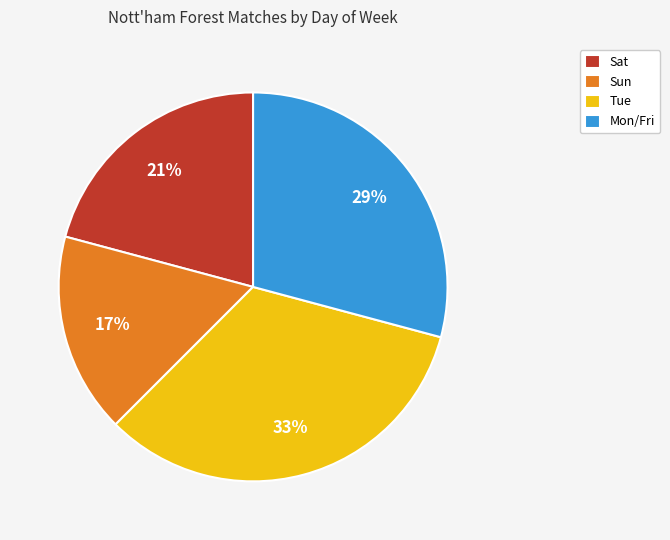

The Tue slice represents 33% of the pie. True or false?

True